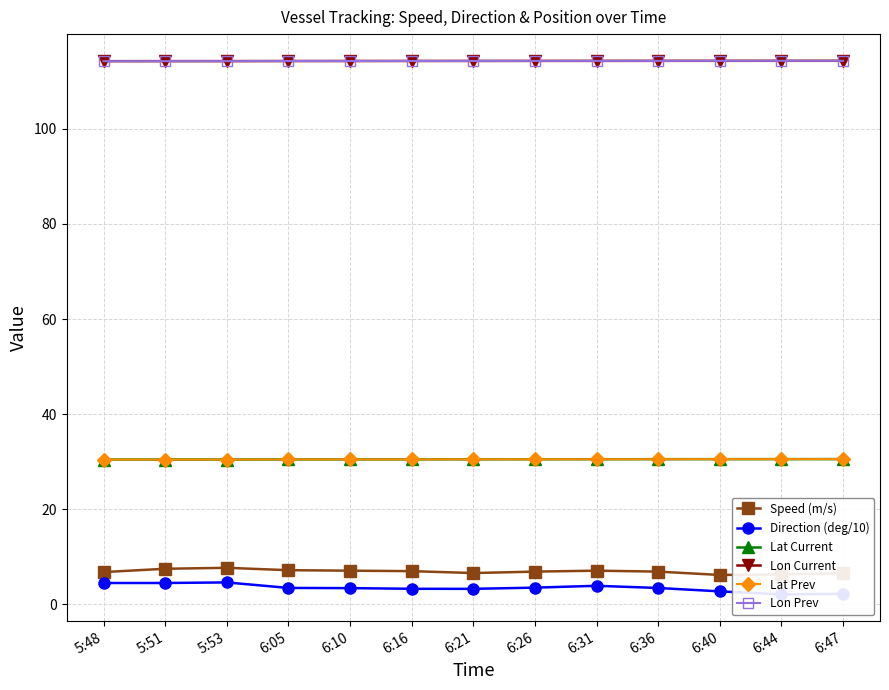

List the series in order of their peak value, lowest first.

Direction (deg/10), Speed (m/s), Lat Prev, Lat Current, Lon Prev, Lon Current